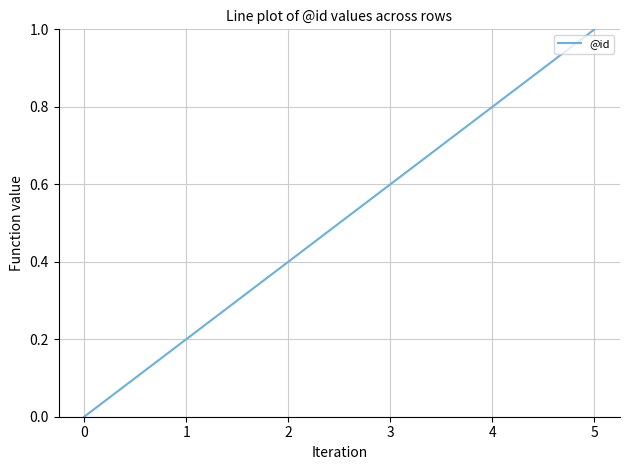

How many series are shown in this chart?

1